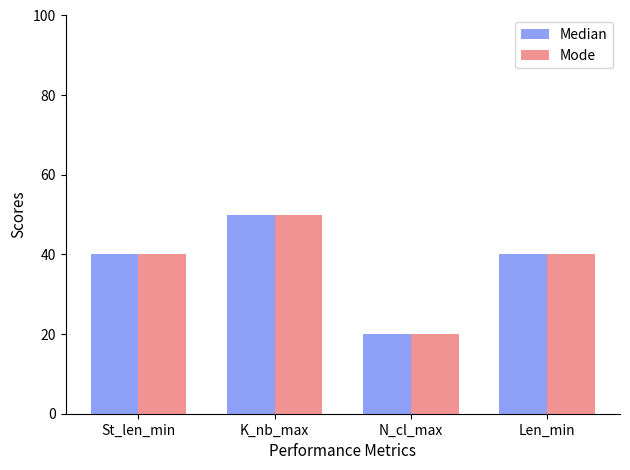

At which category is the sum across all series the highest?

K_nb_max